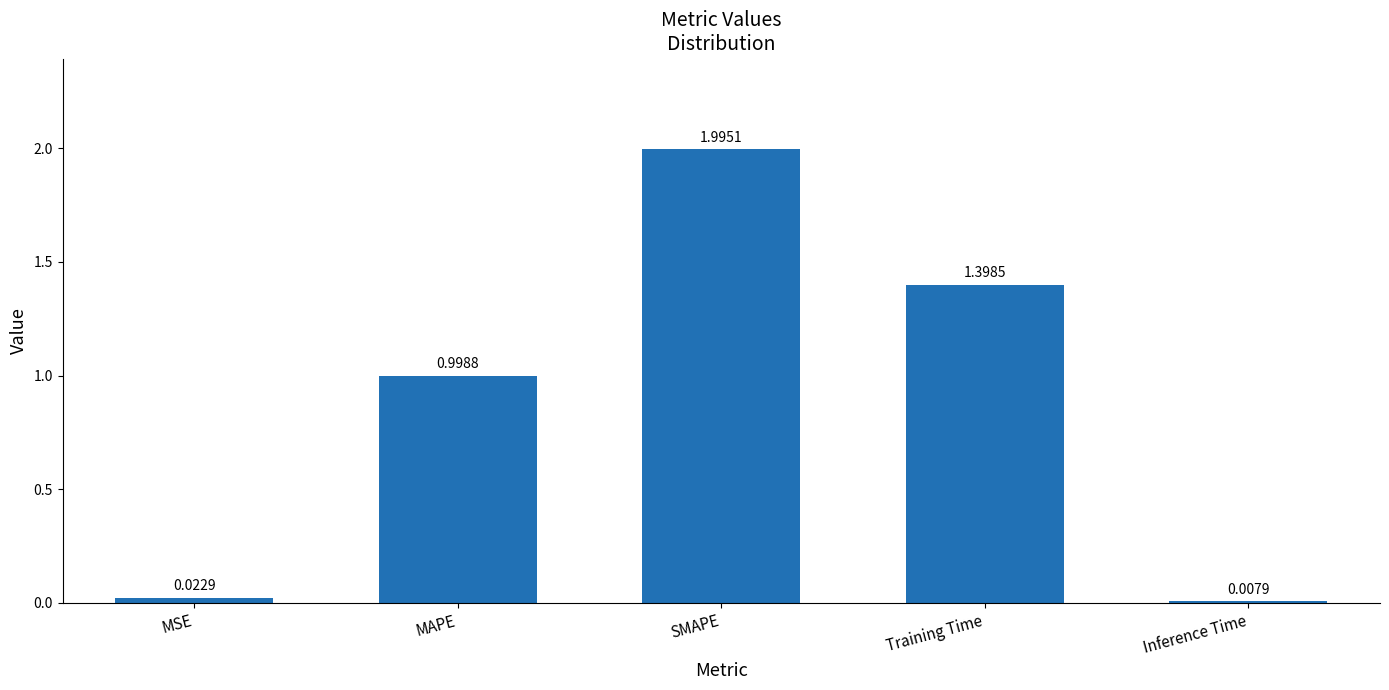

Where is the data nearest to the value 1?

MAPE